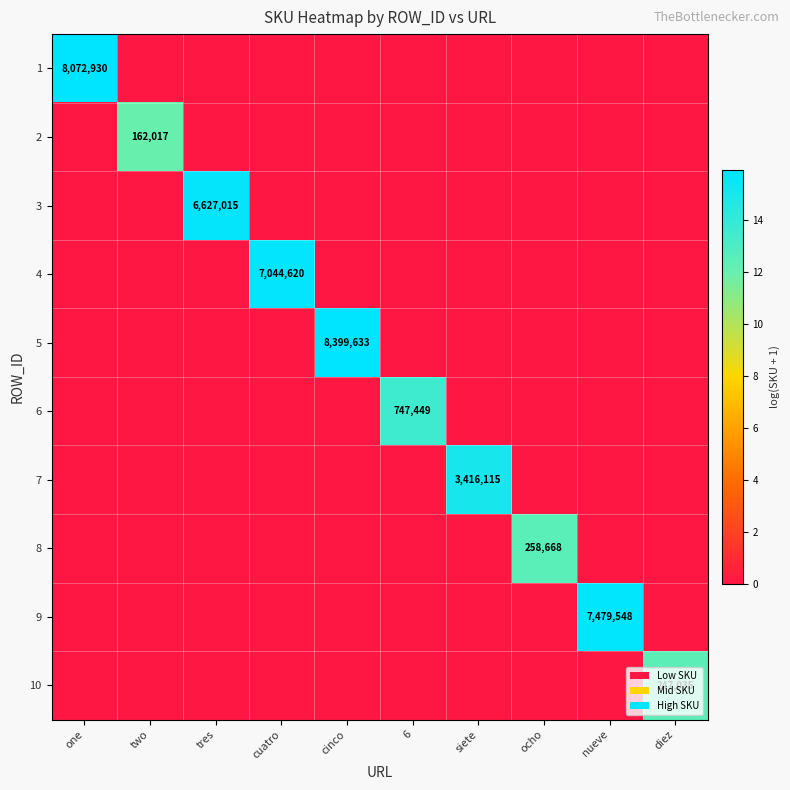

Is it true that 8 equals 258668 at ocho?

True